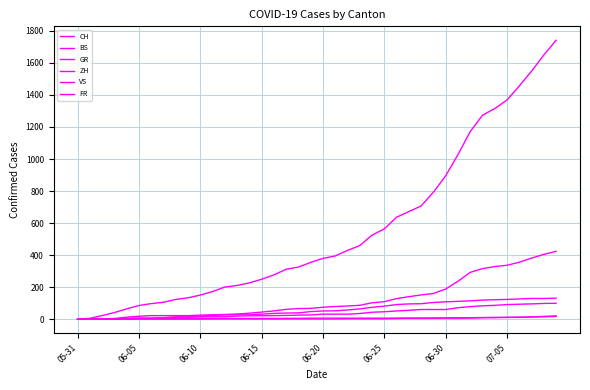

Is this an area chart (filled region under the line)?

No